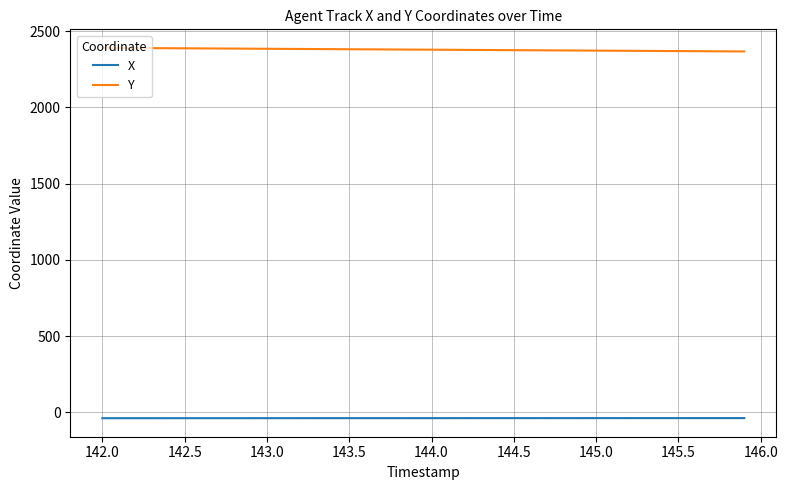

What is the greatest value displayed?

2391.1